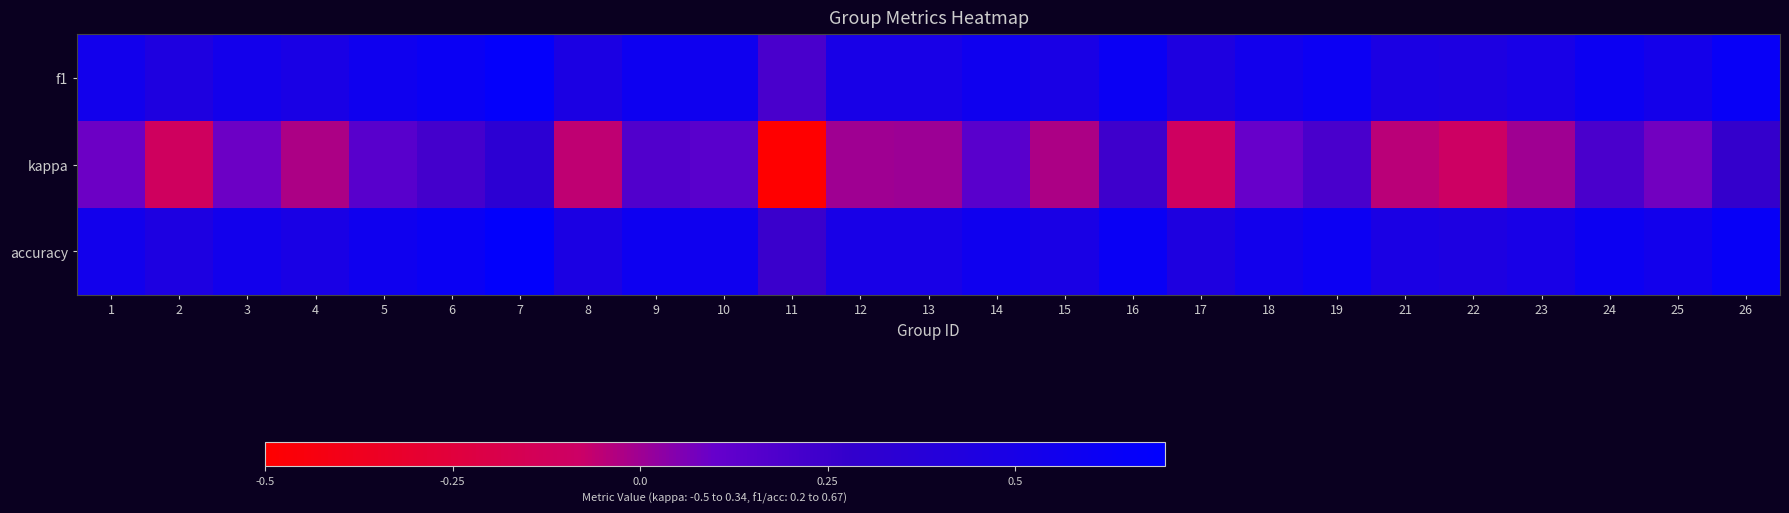

Reading left to right, extract all data points from this chart.

f1: 1=0.5	2=0.5	3=0.5	4=0.5	5=0.6	6=0.6	7=0.7	8=0.5	9=0.6	10=0.6	11=0.2	12=0.5	13=0.5	14=0.6	15=0.5	16=0.6	17=0.4	18=0.5	19=0.6	21=0.5	22=0.5	23=0.5	24=0.6	25=0.5	26=0.6
kappa: 1=0.1	2=-0.1	3=0.1	4=-0.0	5=0.1	6=0.2	7=0.3	8=-0.1	9=0.2	10=0.1	11=-0.5	12=0.0	13=0.0	14=0.1	15=-0.0	16=0.2	17=-0.1	18=0.1	19=0.2	21=-0.1	22=-0.1	23=-0.0	24=0.2	25=0.1	26=0.3
accuracy: 1=0.5	2=0.5	3=0.5	4=0.5	5=0.6	6=0.6	7=0.7	8=0.5	9=0.6	10=0.6	11=0.2	12=0.5	13=0.5	14=0.6	15=0.5	16=0.6	17=0.4	18=0.5	19=0.6	21=0.5	22=0.5	23=0.5	24=0.6	25=0.5	26=0.6